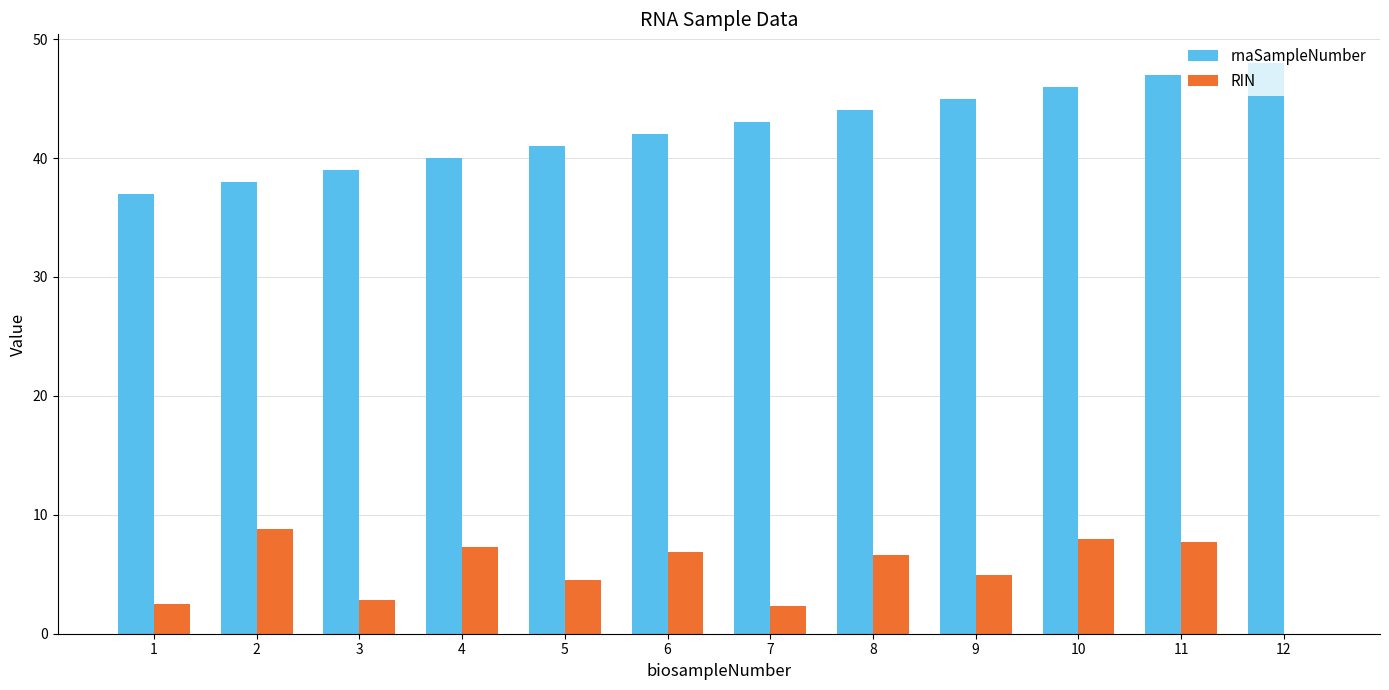

Count the number of data series in this chart.

2